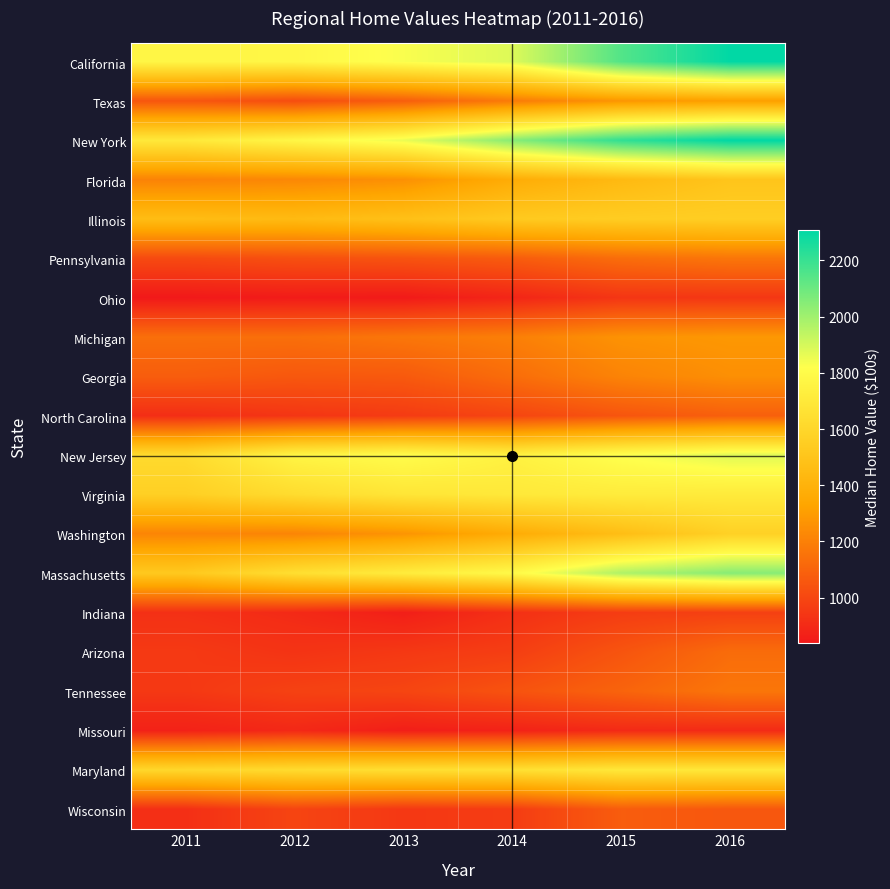

What is the difference between the highest and lowest values at 2016?

1406